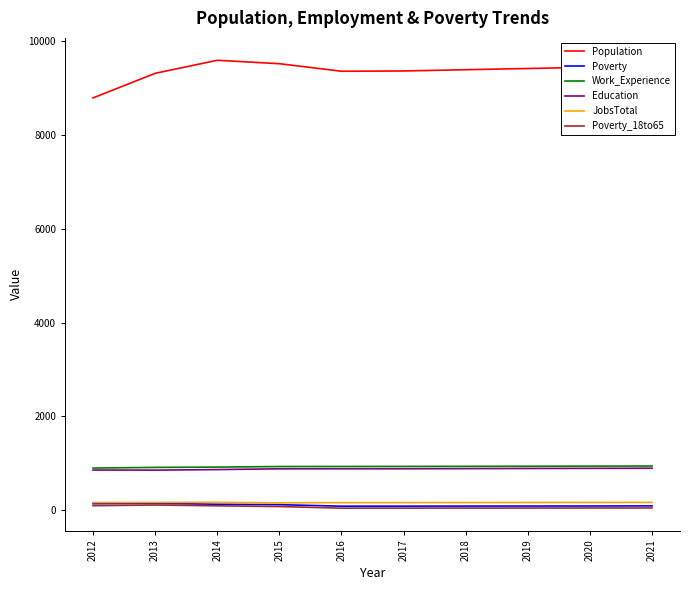

What is the lowest value of the Population series?

8790